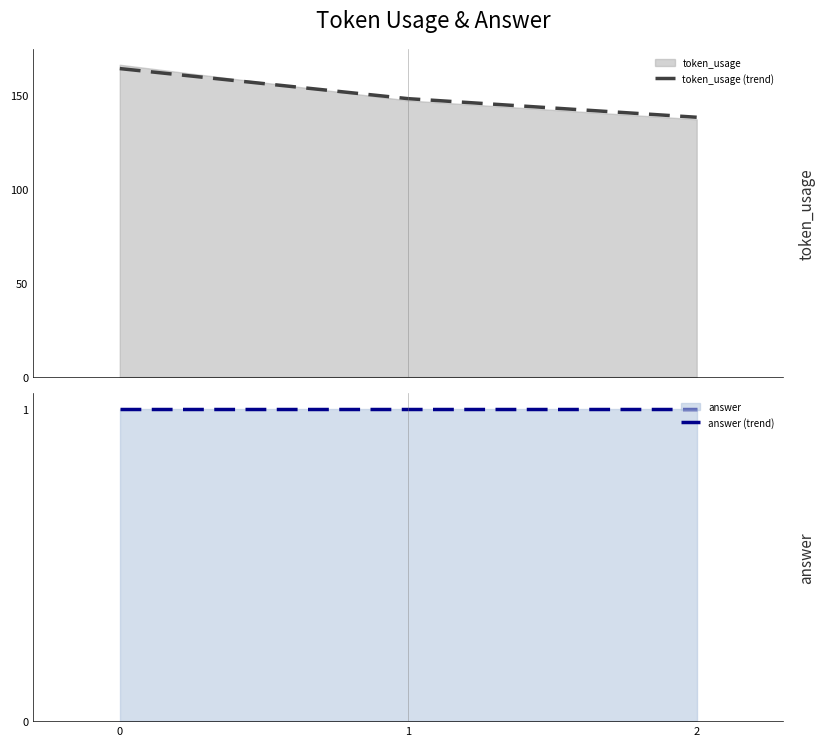

Reading left to right, what are all the values shown in this chart?

token_usage (trend): 0=164.0	1=148.0	2=138.1
answer (trend): 0=1.0	1=1.0	2=1.0